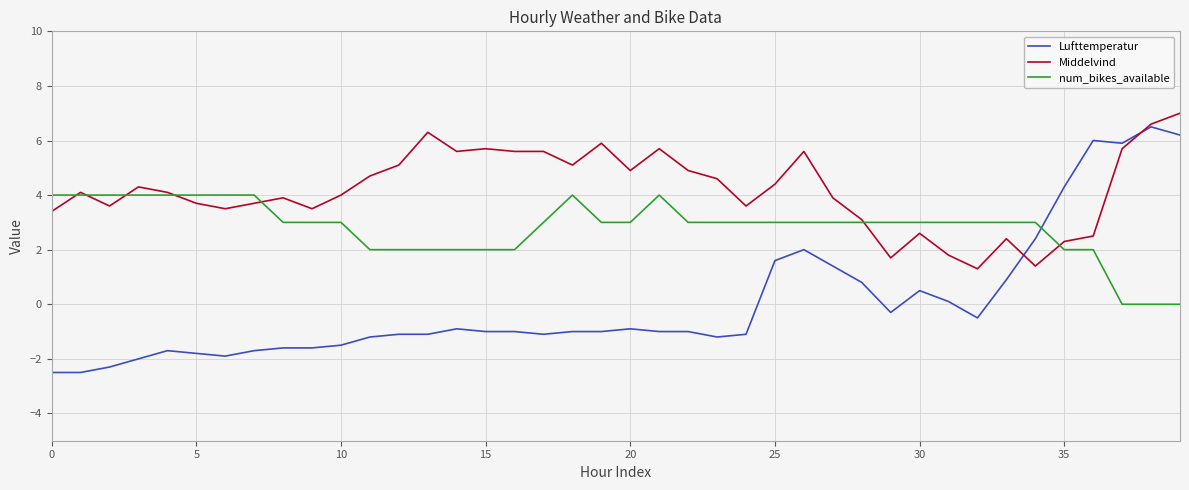

What is the greatest value displayed?

7.0